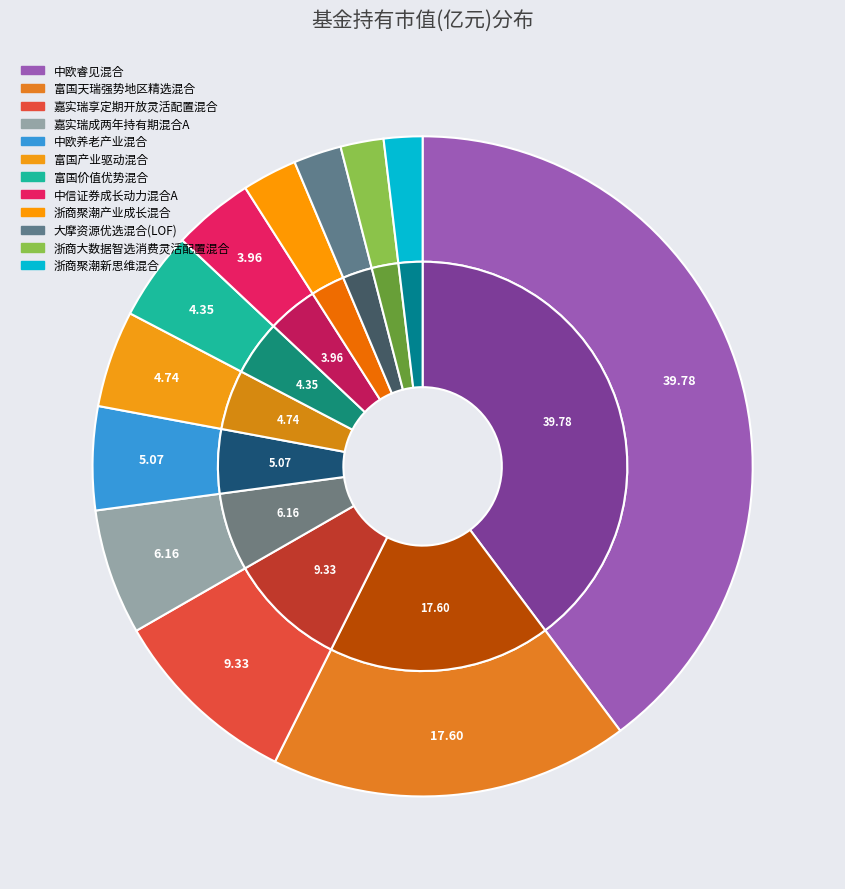

To the nearest percent, what portion does 中欧睿见混合 represent?

40%